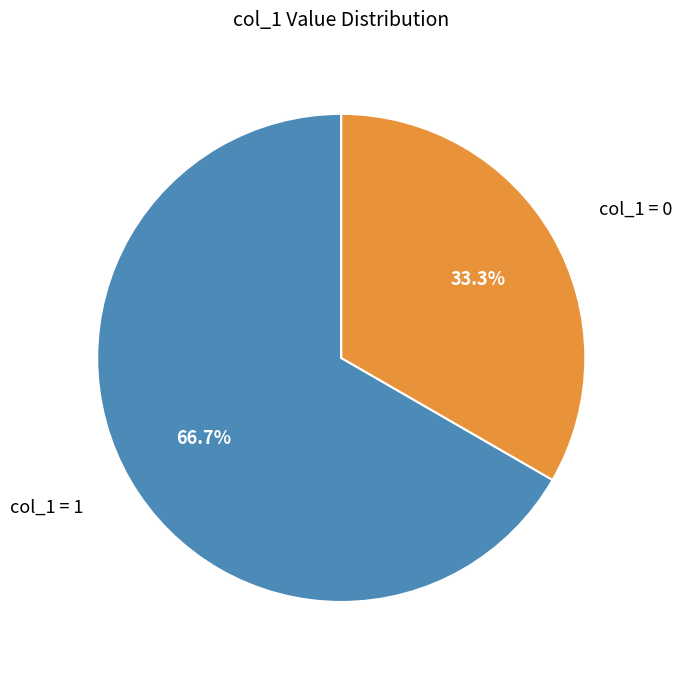

Does any single category account for the majority?

Yes